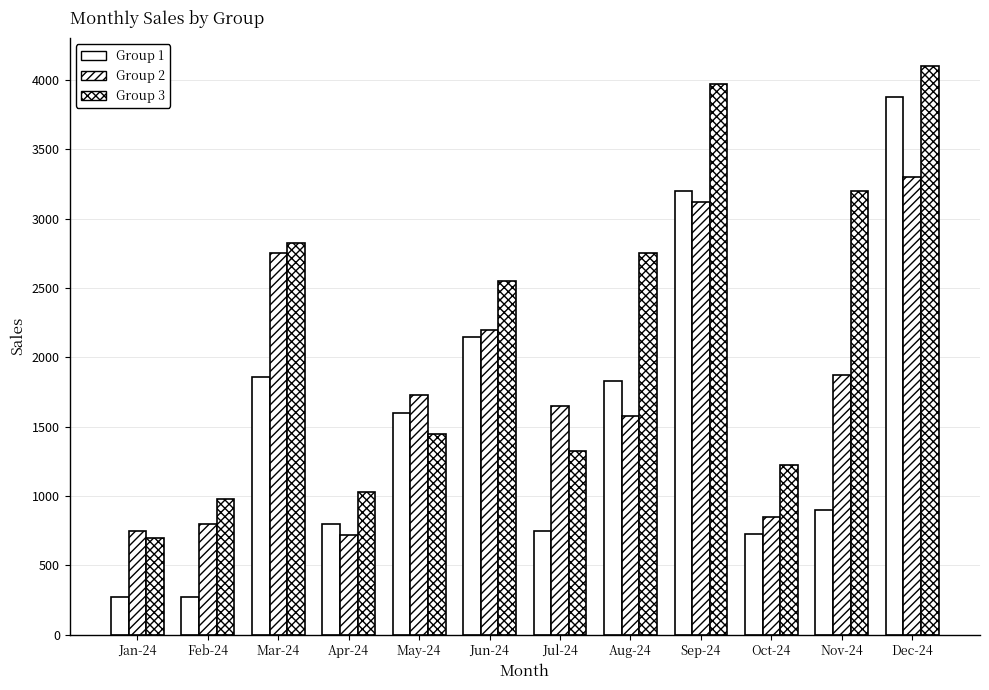

Reading left to right, extract all data points from this chart.

Group 1: 270	270	1860	795	1600	2145	750	1833	3200	725	900	3875
Group 2: 750	800	2750	715	1730	2200	1650	1575	3120	850	1875	3300
Group 3: 700	975	2825	1025	1450	2550	1325	2750	3975	1225	3200	4100